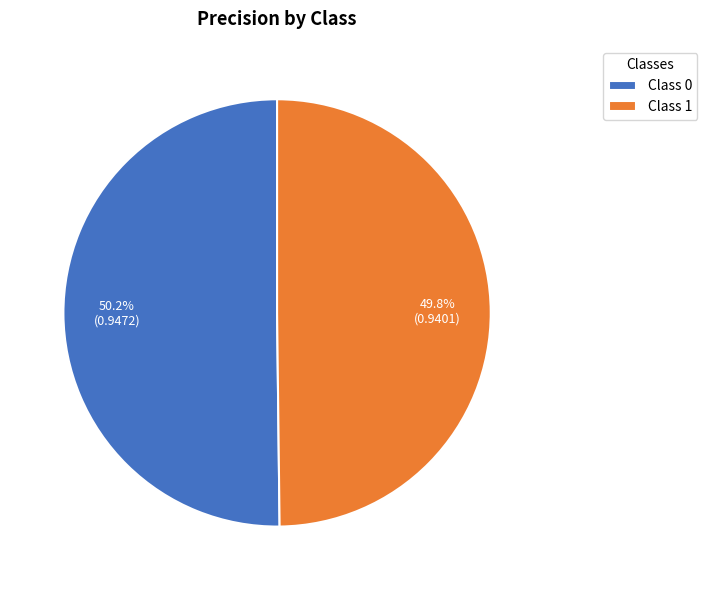

What portion of the pie excludes Class 0?

49.8%